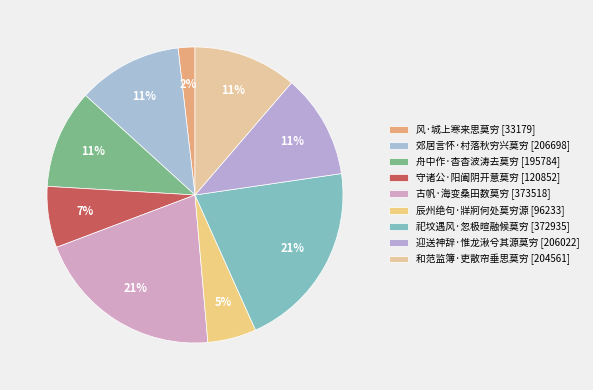

How many slices are in this pie chart?

9